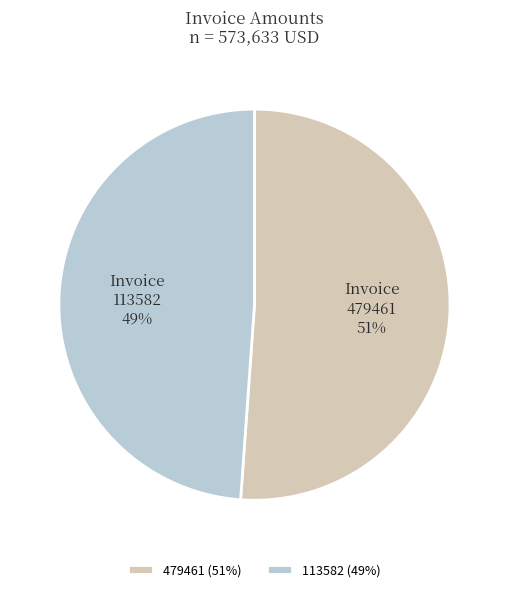

To the nearest percent, what portion does 479461 represent?

51%